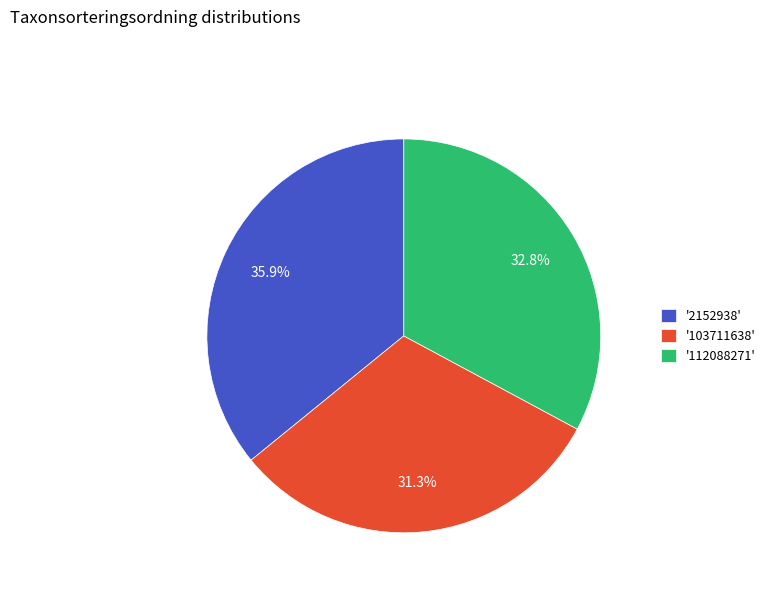

Does '103711638' represent more than half of the total?

No